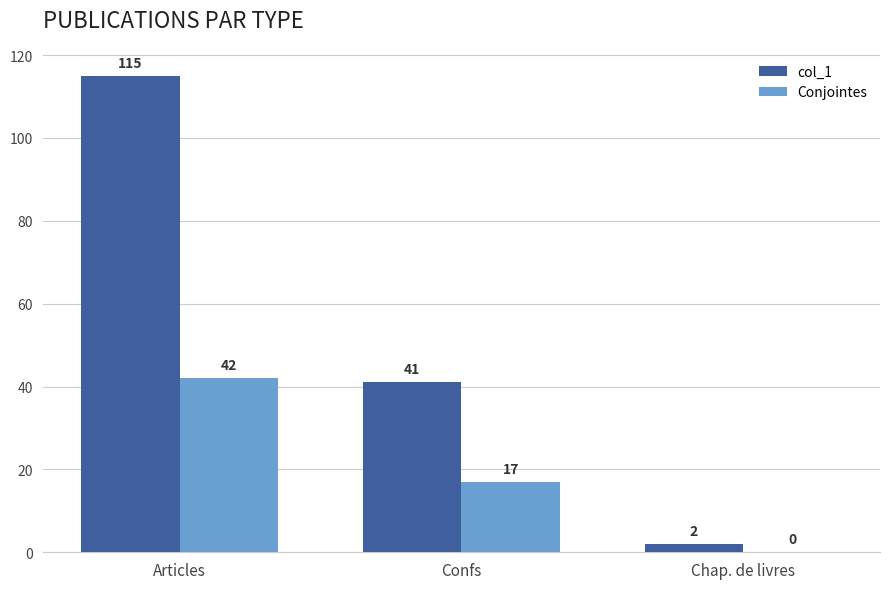

Which series has the largest total across all categories?

col_1